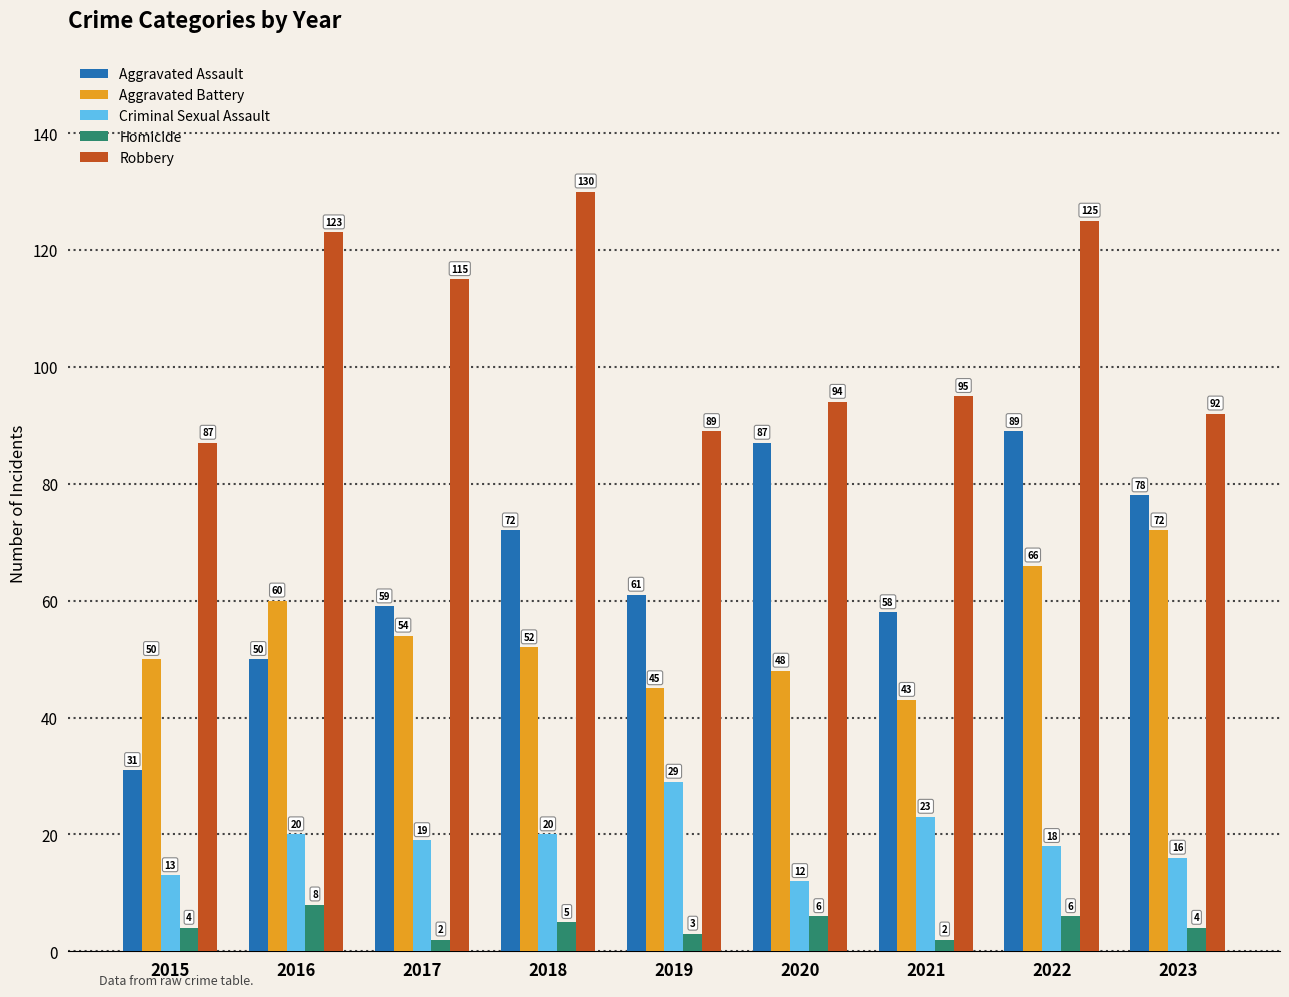

Is it true that Homicide equals 6 at 2022?

True